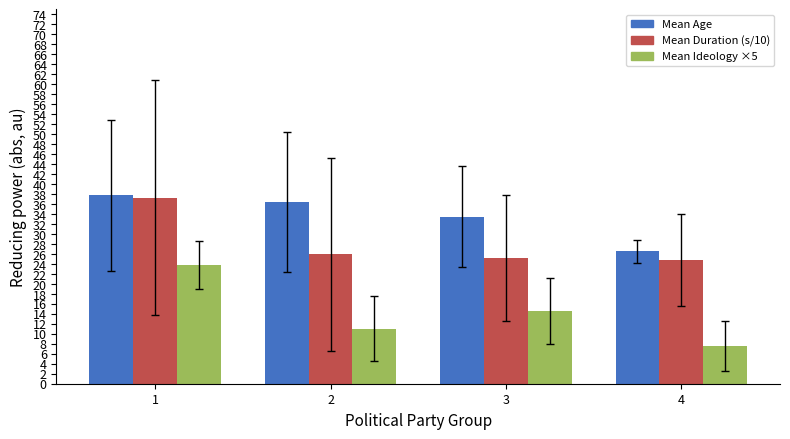

Which label corresponds to the largest value in the chart?

1